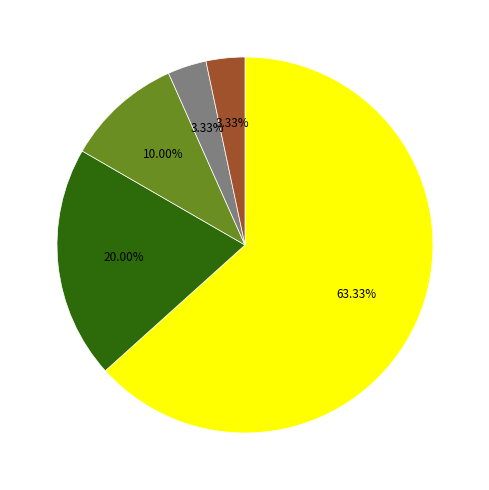

Is there any slice that represents more than half of the pie?

Yes